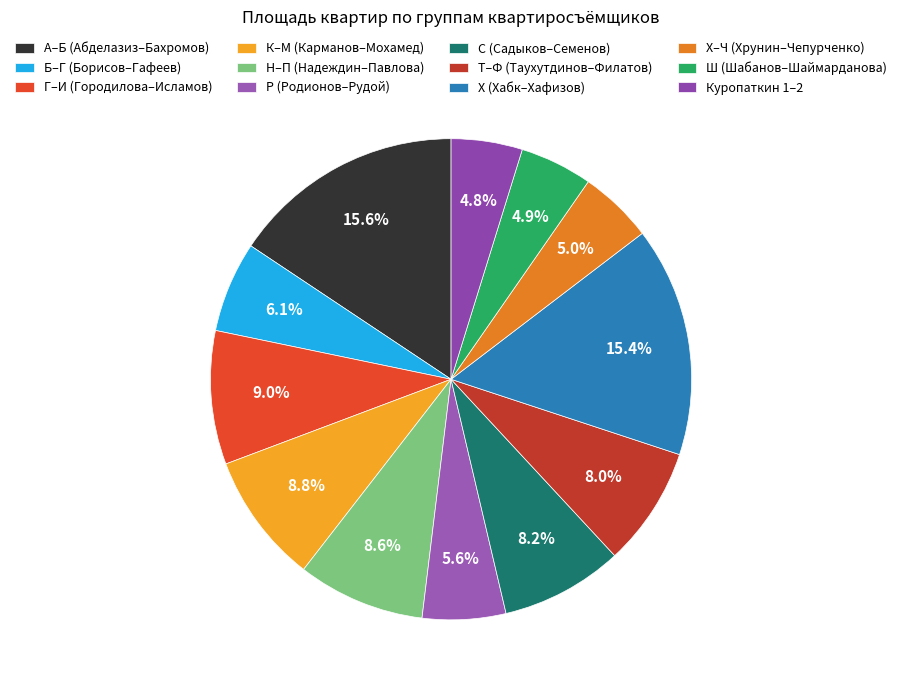

How many segments does this pie chart have?

12